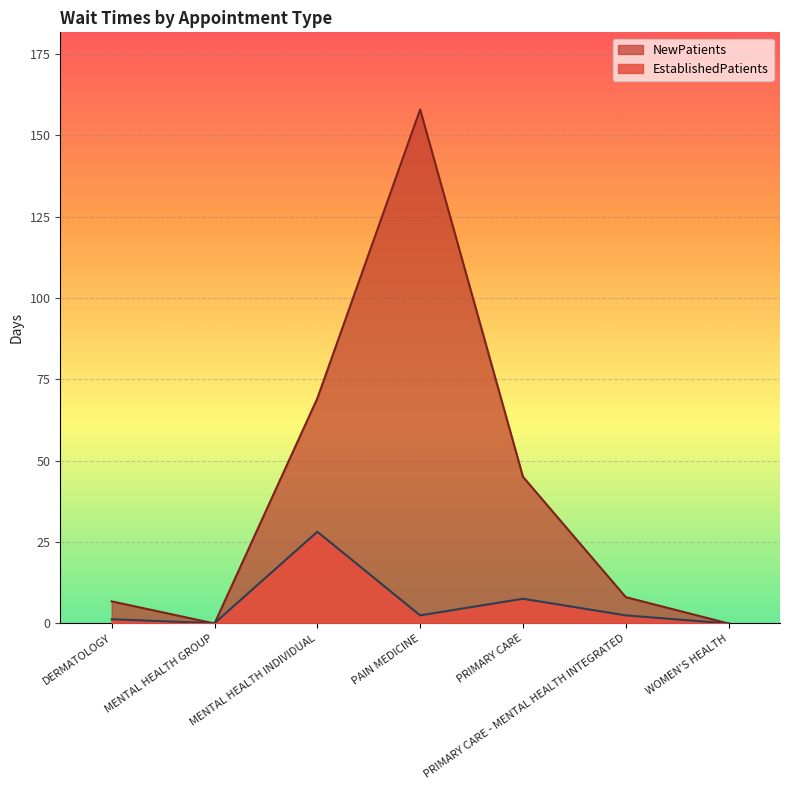

Is it true that NewPatients equals 8.1 at PRIMARY CARE - MENTAL HEALTH INTEGRATED?

True